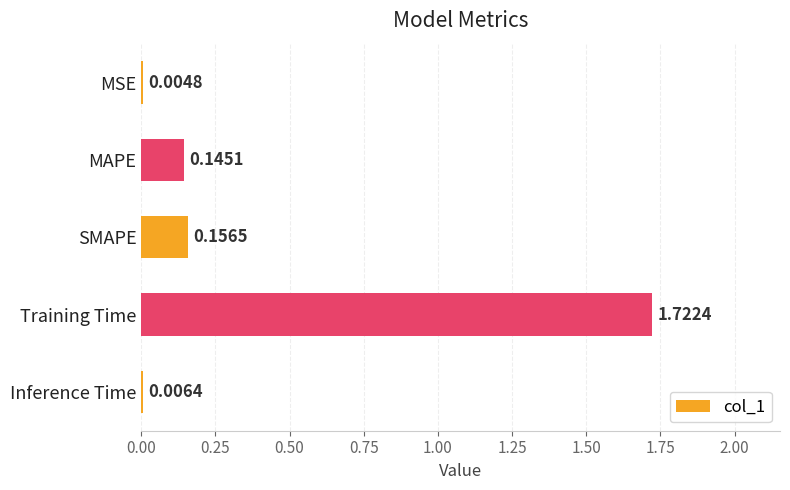

What is the change in value from MSE to SMAPE?

+0.2